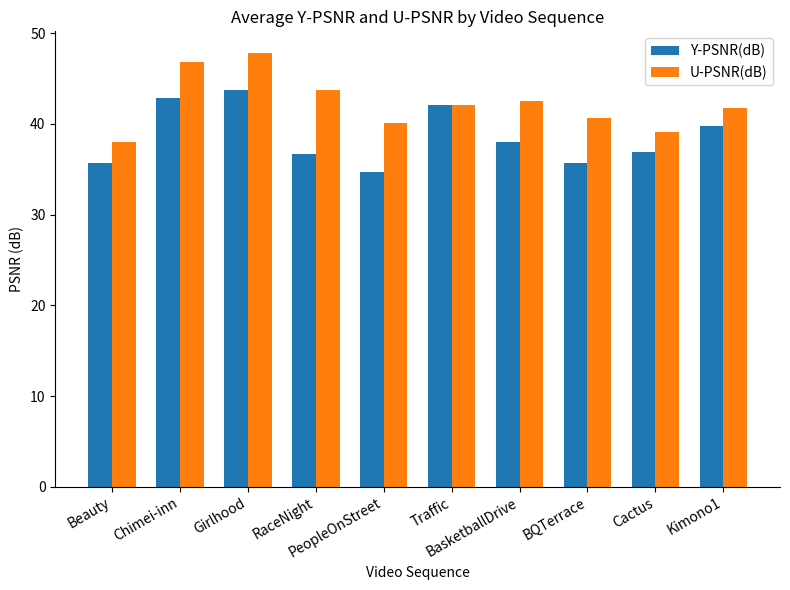

Does the chart contain any negative values?

No